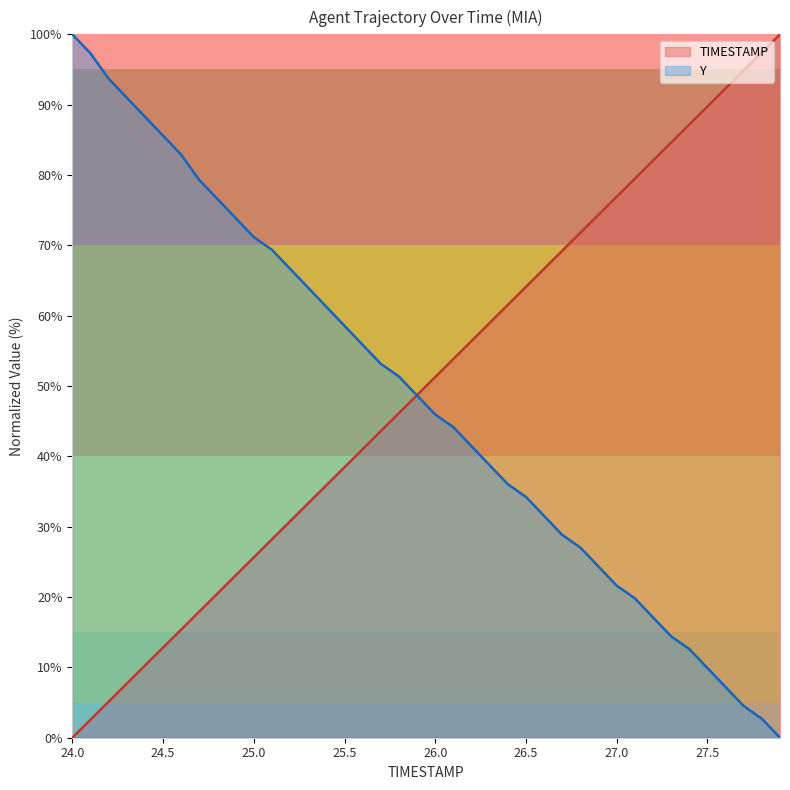

True or false: TIMESTAMP has more than 1 interior local peaks.

False